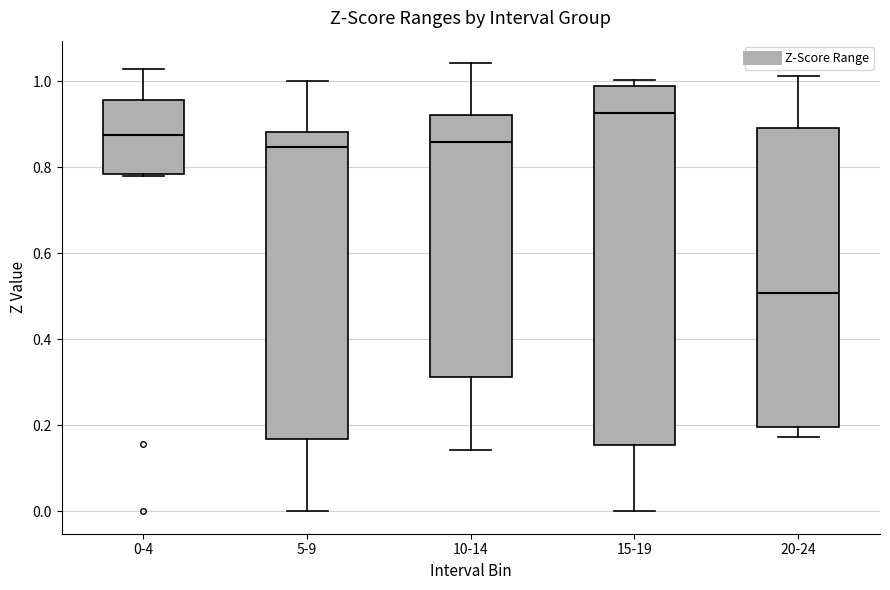

Which box's median line is the lowest?

20-24